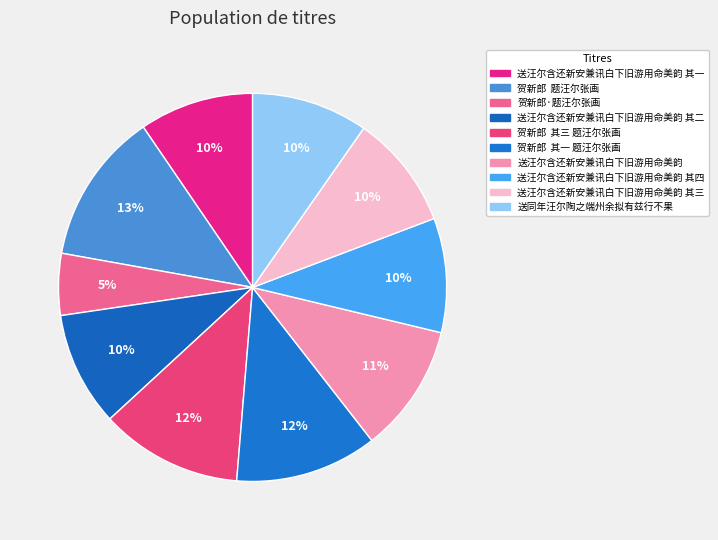

Rank the categories by value from lowest to highest.

贺新郎·题汪尔张画, 送汪尔含还新安兼讯白下旧游用命美韵 其一, 送汪尔含还新安兼讯白下旧游用命美韵 其二, 送汪尔含还新安兼讯白下旧游用命美韵 其三, 送汪尔含还新安兼讯白下旧游用命美韵 其四, 送同年汪尔陶之端州余拟有兹行不果, 送汪尔含还新安兼讯白下旧游用命美韵, 贺新郎  其一 题汪尔张画, 贺新郎  其三 题汪尔张画, 贺新郎  题汪尔张画